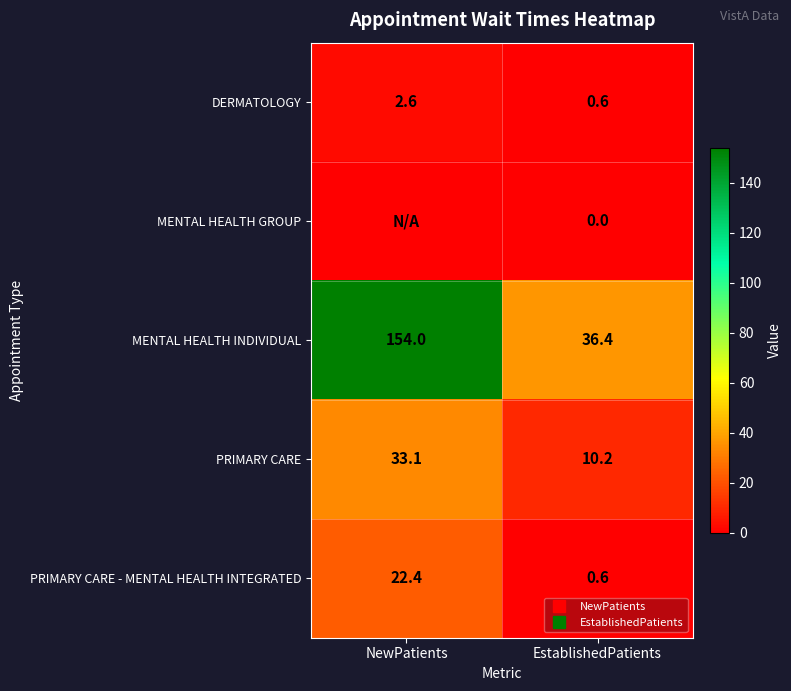

Where is PRIMARY CARE - MENTAL HEALTH INTEGRATED nearest to the value 11?

EstablishedPatients